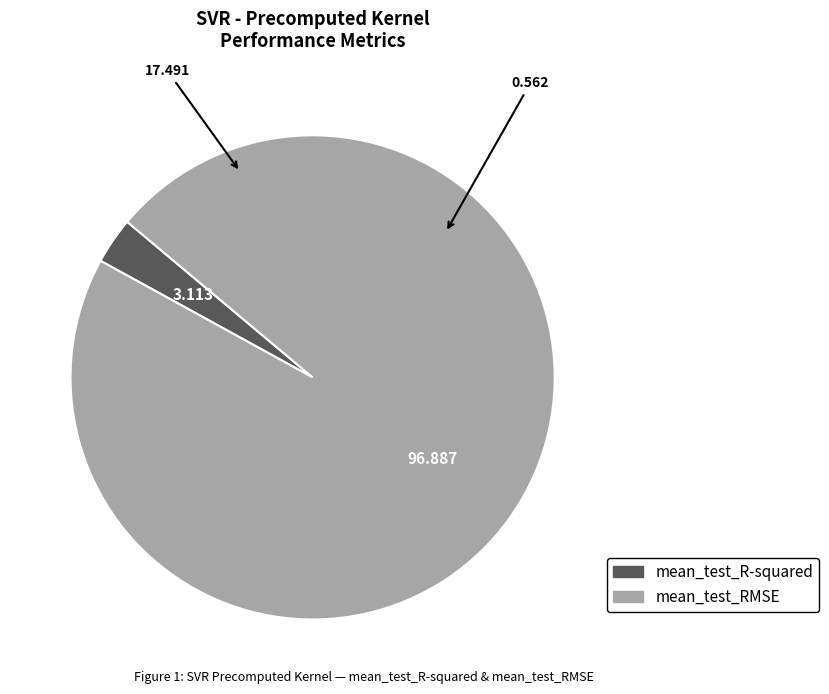

Does mean_test_R-squared represent more than half of the total?

No